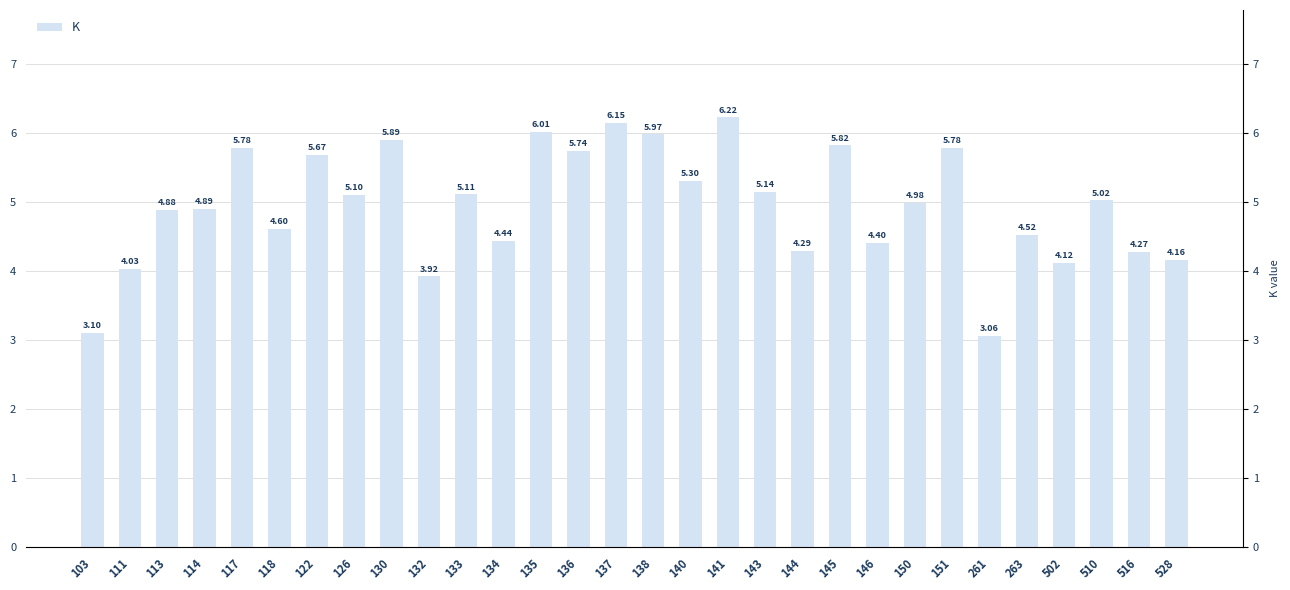

What is the difference between the maximum and minimum values?

3.2